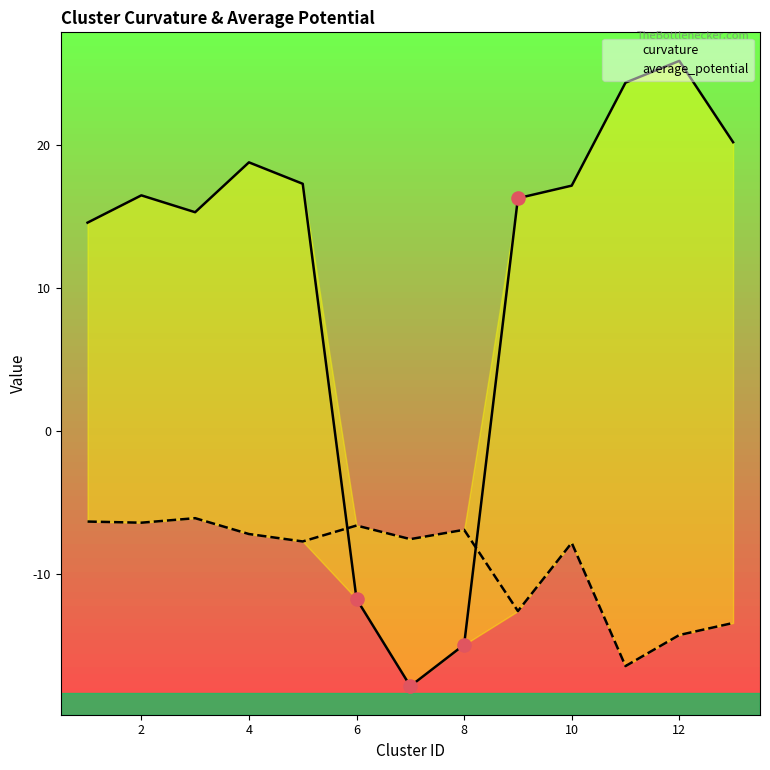

Which series has the largest Y range (max minus min)?

curvature